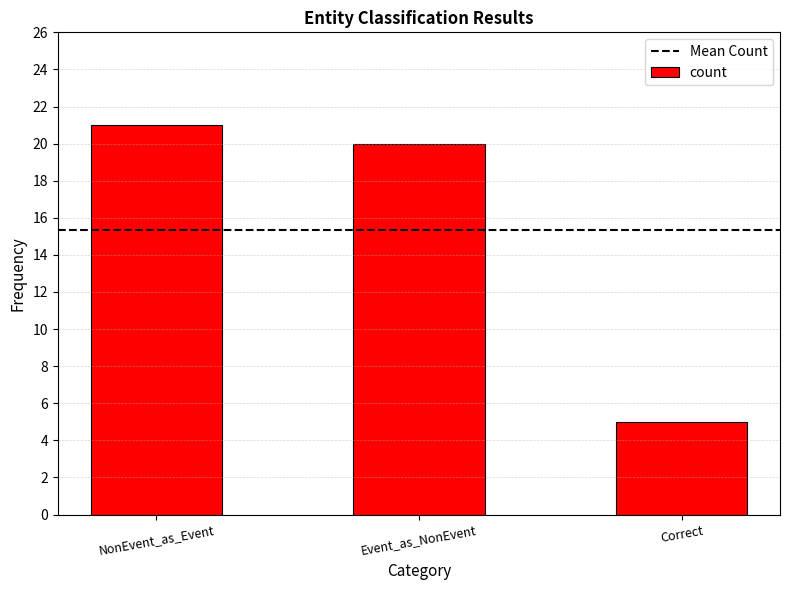

What is the change in value from Event_as_NonEvent to Correct?

-15